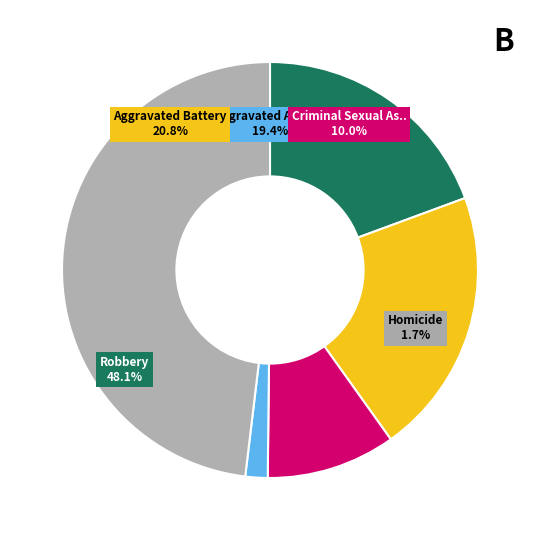

What percentage is the Robbery slice, to the nearest percent?

48%